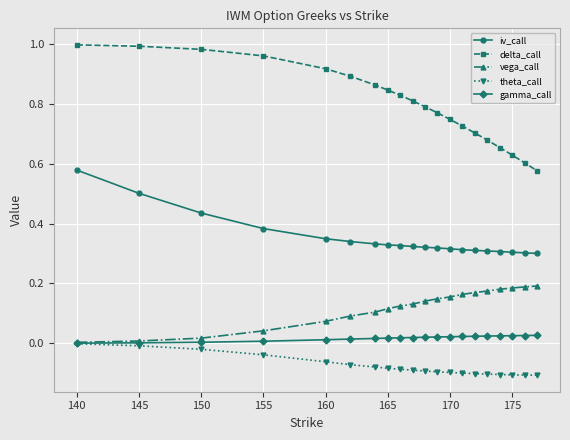

True or false: gamma_call and iv_call cross at least once.

False